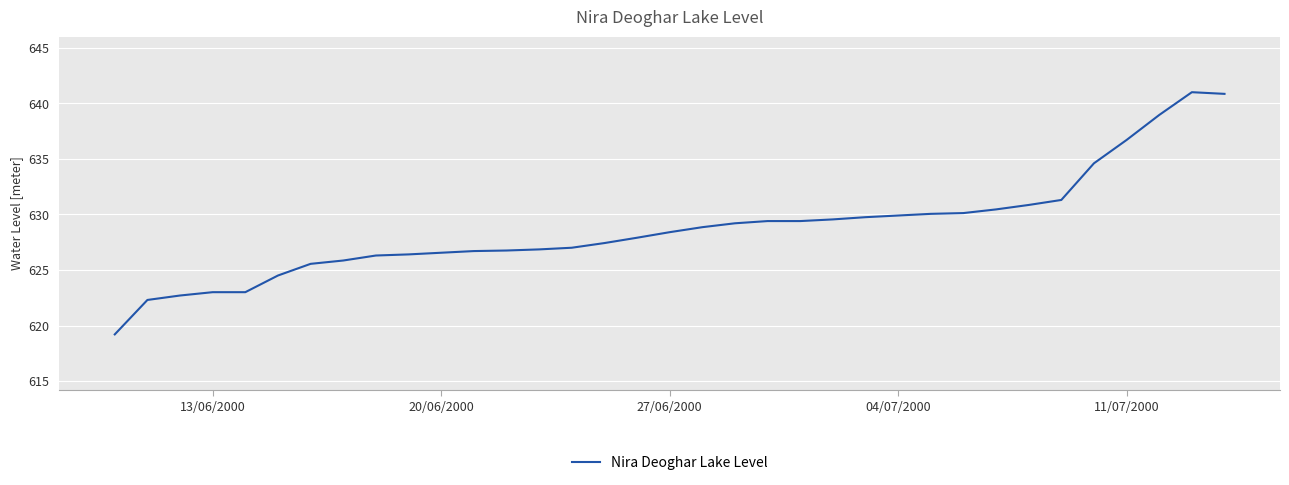

What is the difference between the maximum and minimum values?

21.8